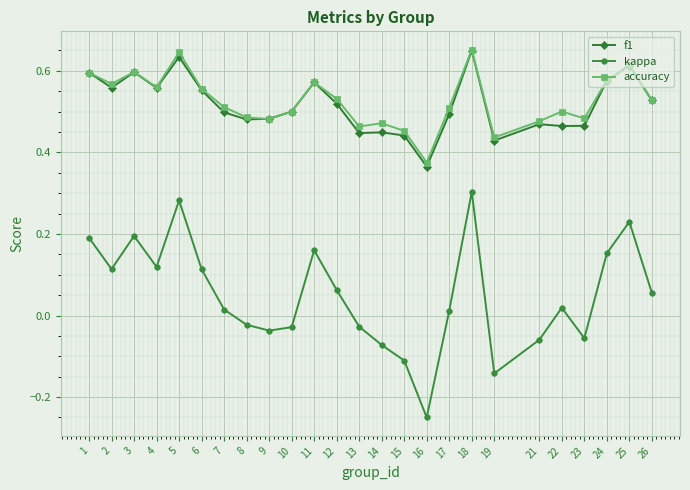

Which series has the widest spread of values?

kappa